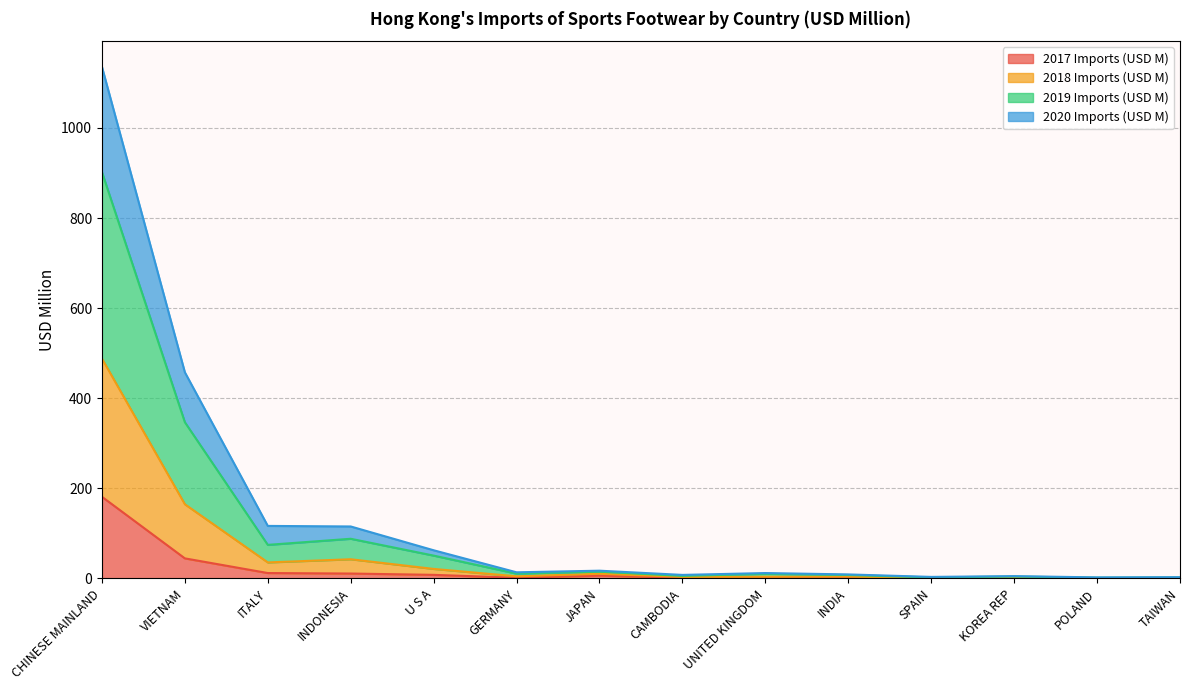

What is the minimum value shown in the chart?

0.1